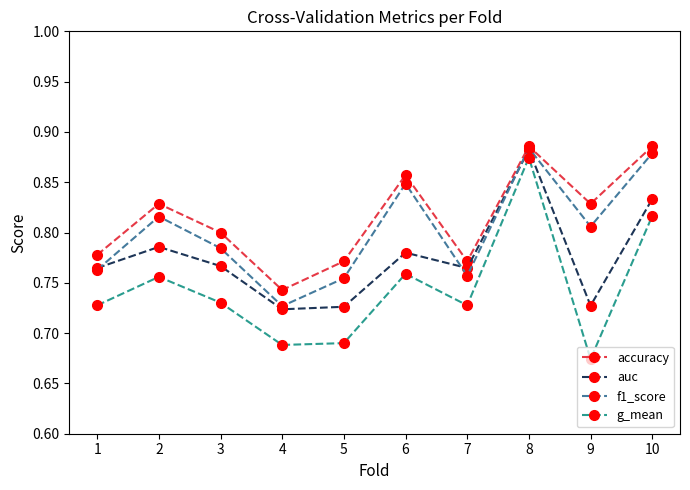

How many series are shown in this chart?

4